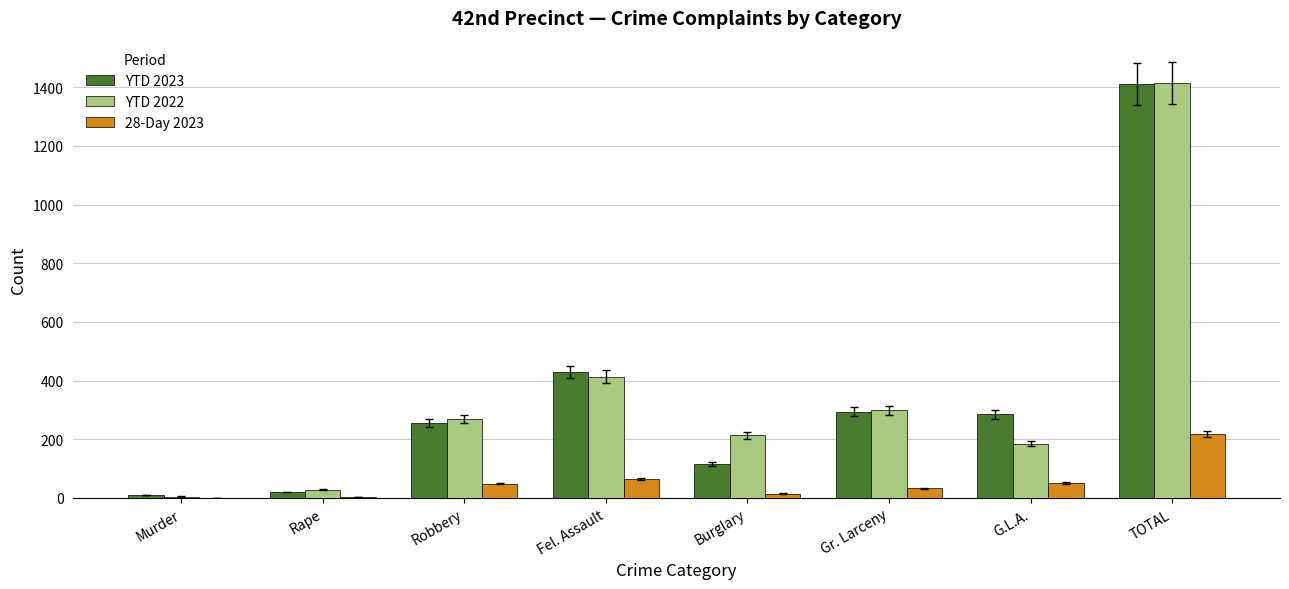

What is the sum of all YTD 2022 values?

2828